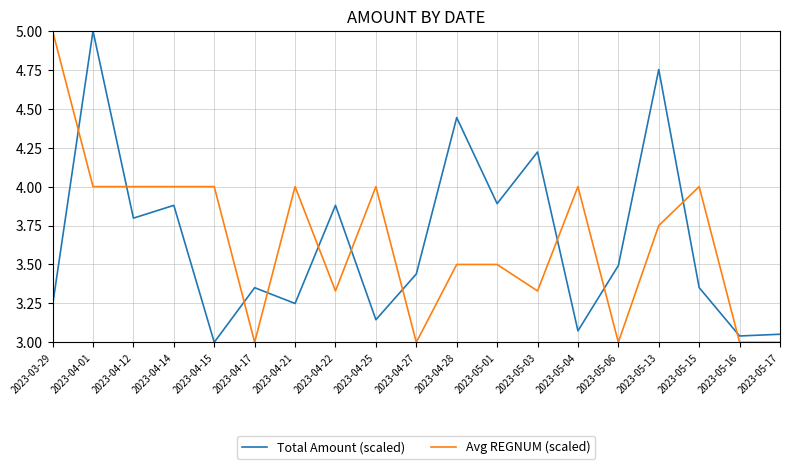

How many values in the Total Amount (scaled) series exceed 3?

18